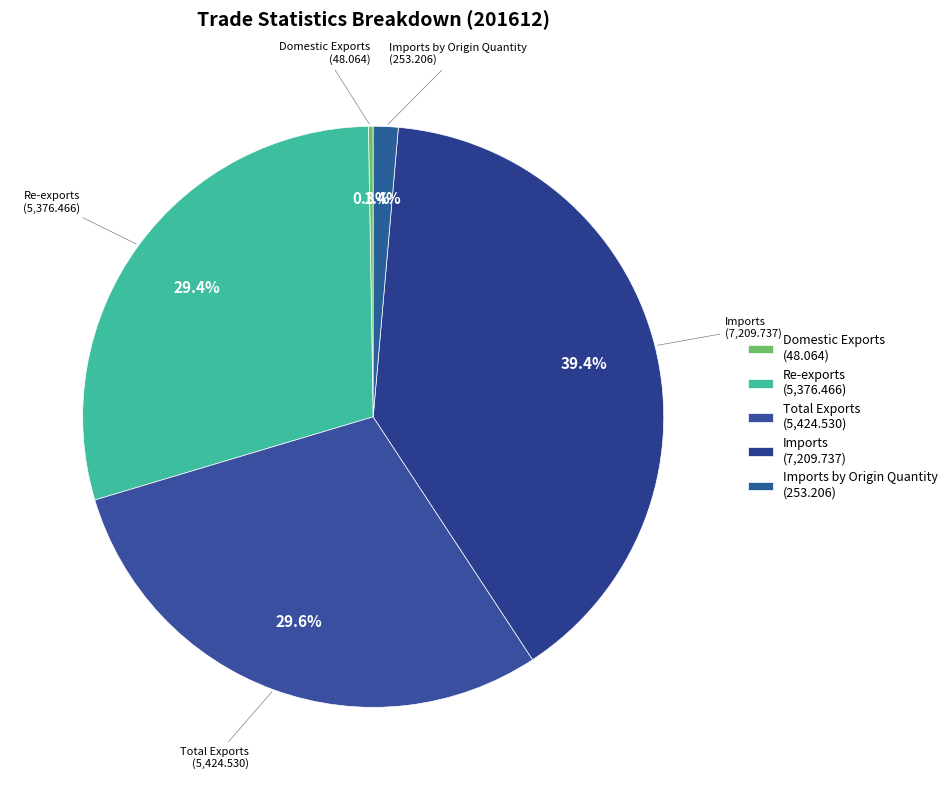

Does any single category account for the majority?

No